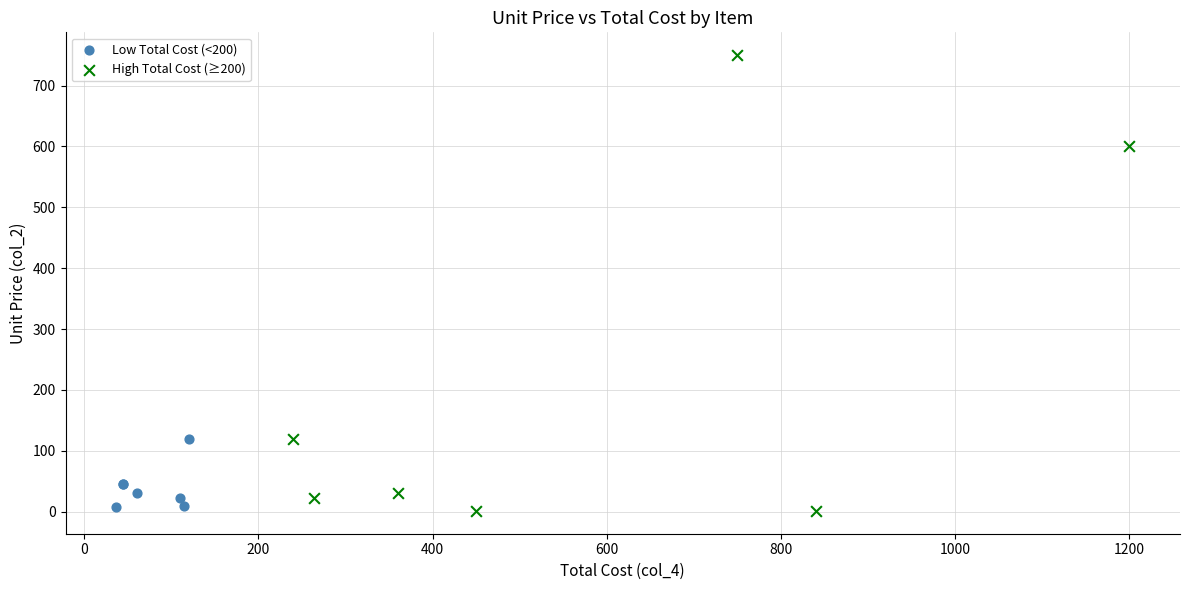

What are all the series names shown in the legend?

Low Total Cost (<200), High Total Cost (≥200)